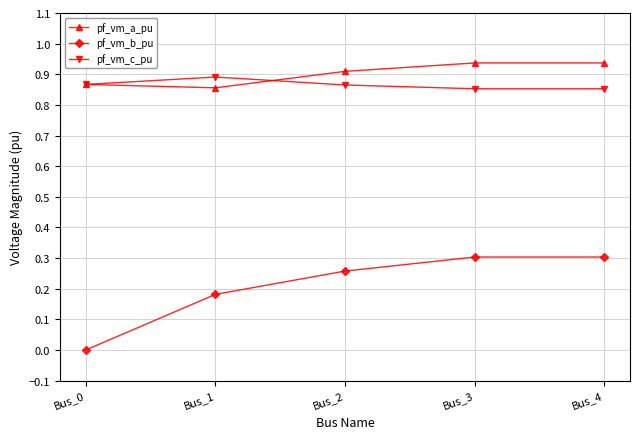

Which category has the lowest value across all series?

Bus_0